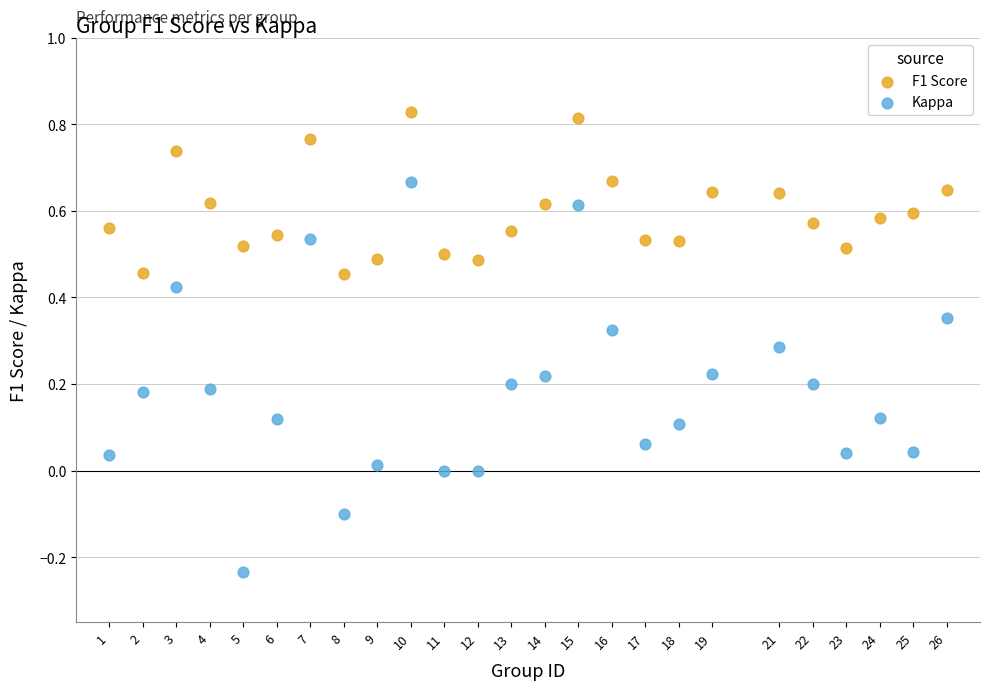

Which series reaches the minimum Y coordinate?

Kappa